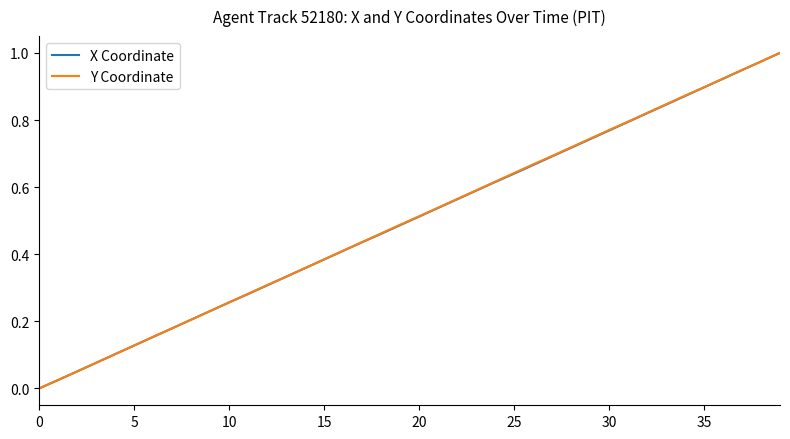

How many times do Y Coordinate and X Coordinate cross each other?

3